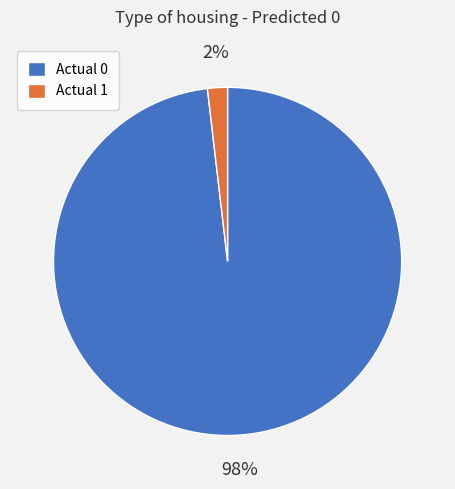

Does any single category account for the majority?

Yes